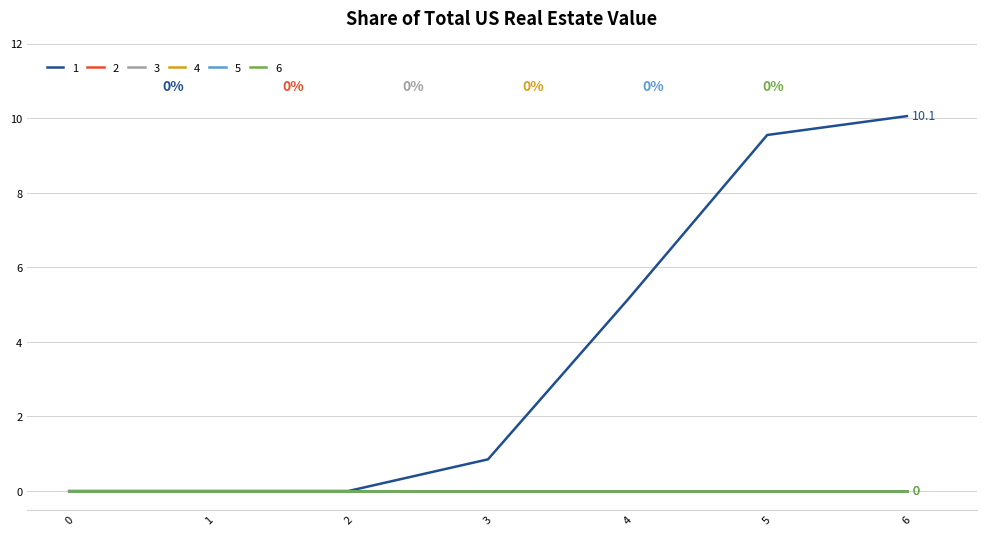

Is this an area chart (filled region under the line)?

No